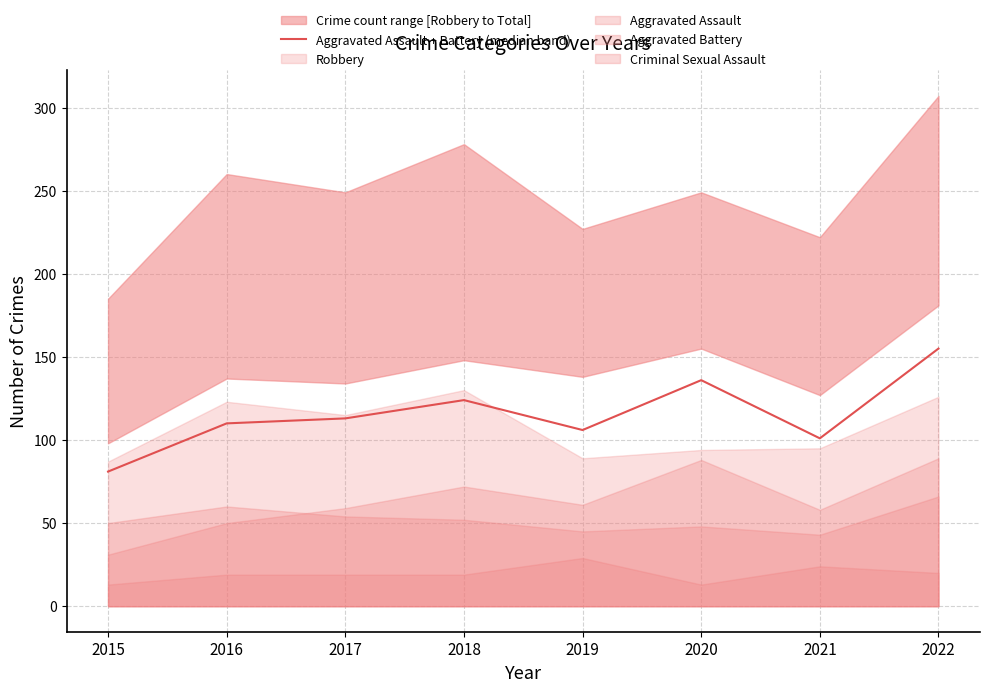

Approximately how many times larger is the value at 2022 compared to 2018?

1.2